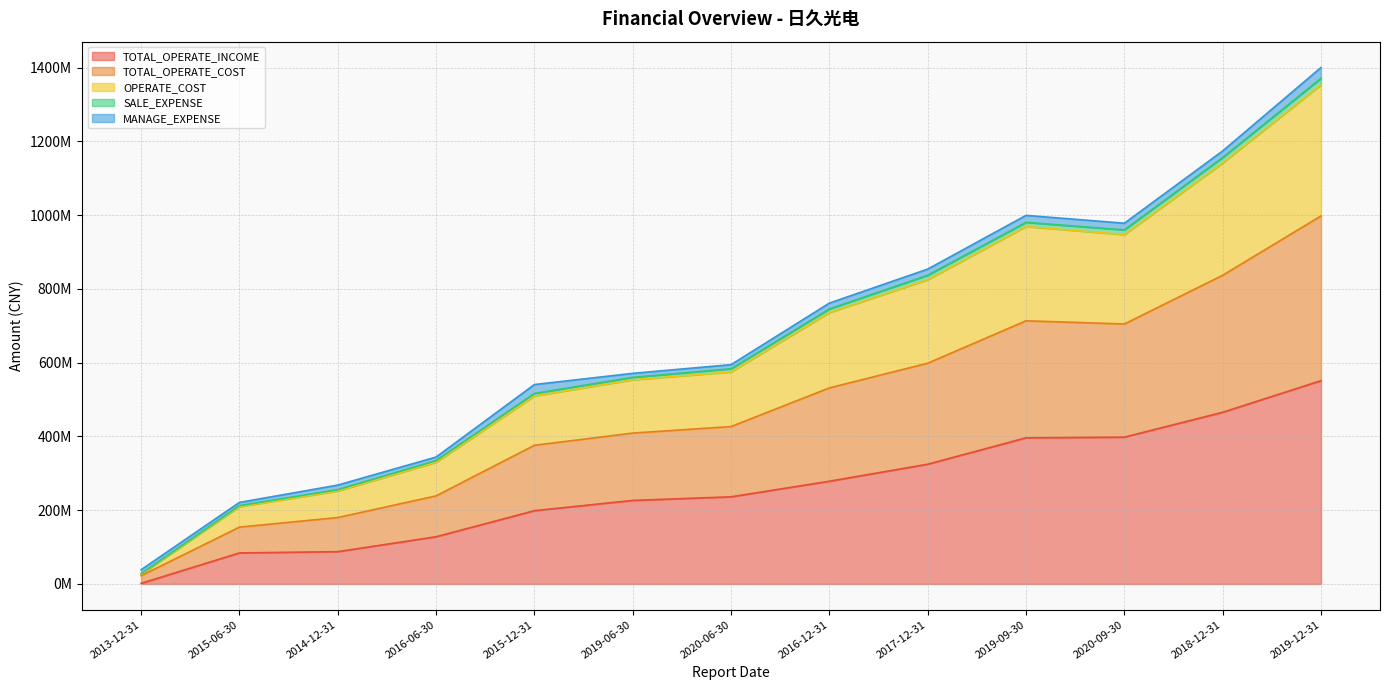

What is the smallest value displayed?

1672568.7